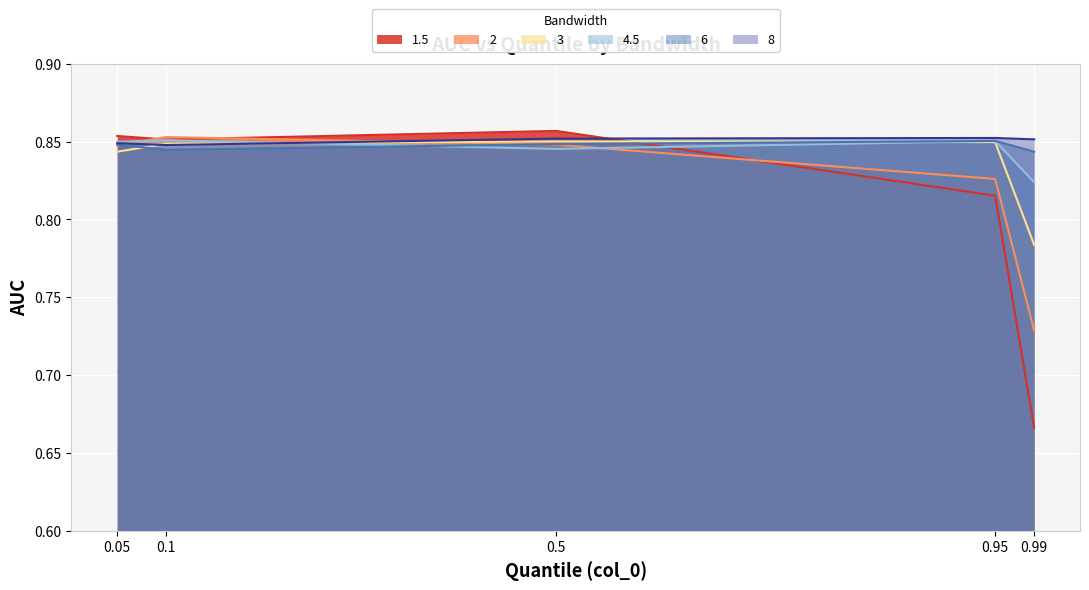

What is the label of the 4th point from the right?

0.1